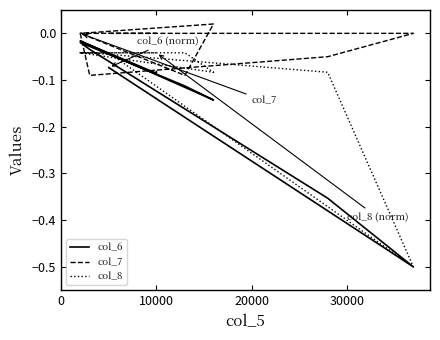

How many lines are shown in the chart?

3